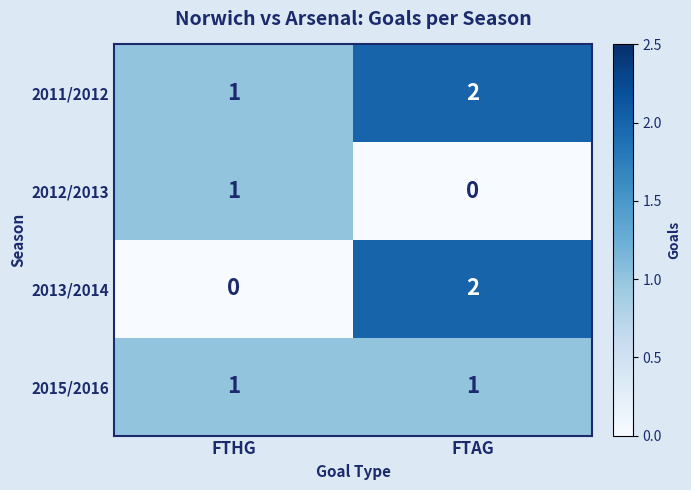

Which label corresponds to the largest value in the chart?

FTAG